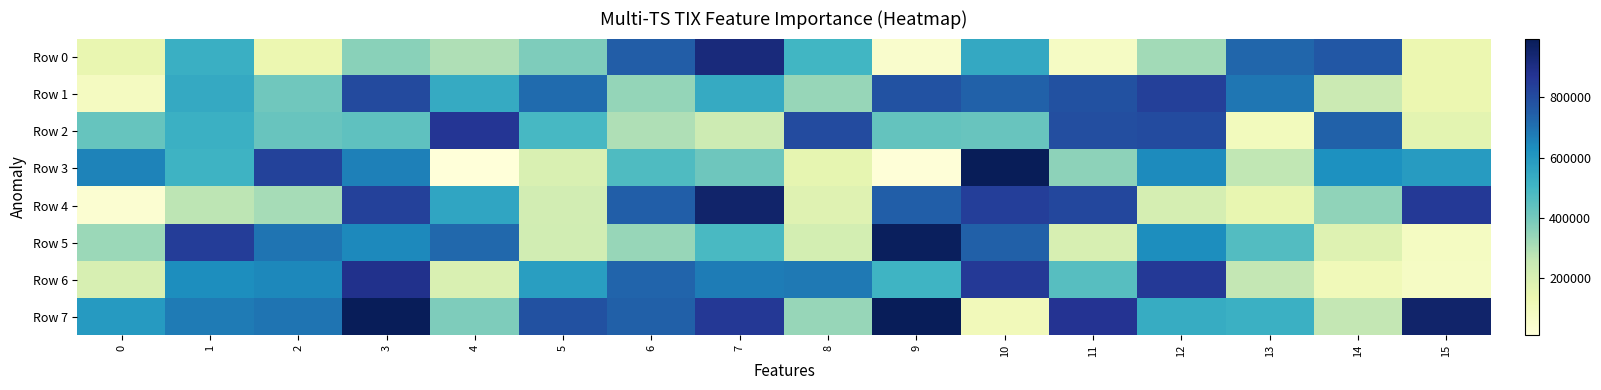

Reading right to left, list all the values displayed in this chart.

Row 0: 15=136512	14=765648	13=726513	12=319804	11=73021	10=548487	9=49576	8=499286	7=918874	6=751104	5=381570	4=298684	3=361433	2=136759	1=523717	0=148918
Row 1: 15=136734	14=242291	13=687460	12=834373	11=784351	10=737521	9=782279	8=340456	7=540473	6=342076	5=717285	4=540223	3=803416	2=409189	1=541936	0=86124
Row 2: 15=165942	14=740817	13=95533	12=801173	11=791965	10=425019	9=432680	8=801178	7=235489	6=296639	5=490615	4=867745	3=443922	2=424741	1=518610	0=427193
Row 3: 15=587961	14=624483	13=267899	12=638181	11=353649	10=994997	9=18205	8=155096	7=410723	6=474065	5=196374	4=10770	3=667651	2=828417	1=511650	0=658650
Row 4: 15=855820	14=352932	13=151104	12=212512	11=810899	10=839315	9=746874	8=179569	7=954808	6=748743	5=218994	4=557205	3=832679	2=314433	1=275984	0=36737
Row 5: 15=80669	14=181568	13=464671	12=630889	11=203066	10=742038	9=980437	8=216682	7=484644	6=340373	5=222357	4=725452	3=641936	2=694047	1=841596	0=332275
Row 6: 15=75329	14=110215	13=261883	12=854992	11=458658	10=854551	9=509224	8=681686	7=672331	6=729868	5=579794	4=196162	3=884606	2=648740	1=632110	0=204127
Row 7: 15=953755	14=262746	13=521906	12=534809	11=872313	10=103057	9=988225	8=340340	7=859104	6=743621	5=786852	4=379904	3=990627	2=692034	1=679726	0=592022